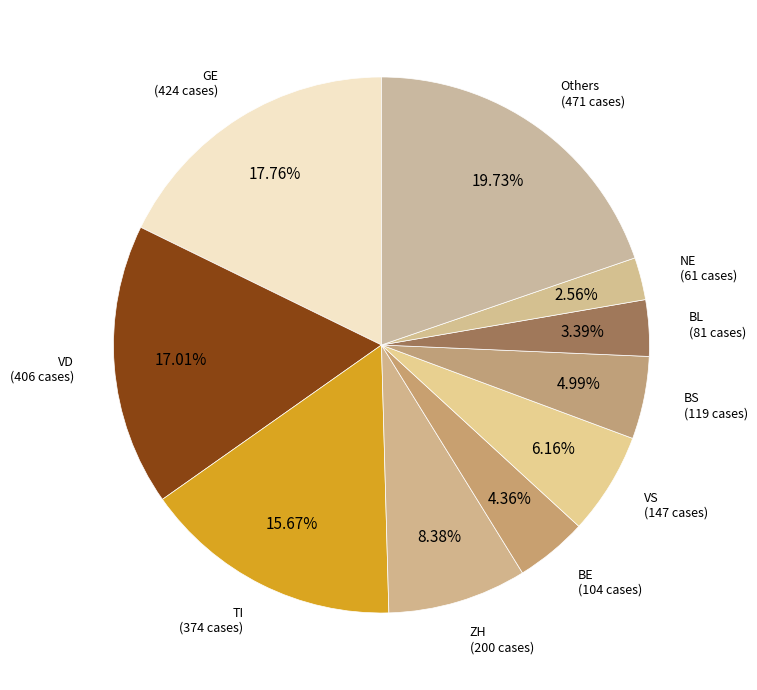

Is VD the majority of the pie?

No